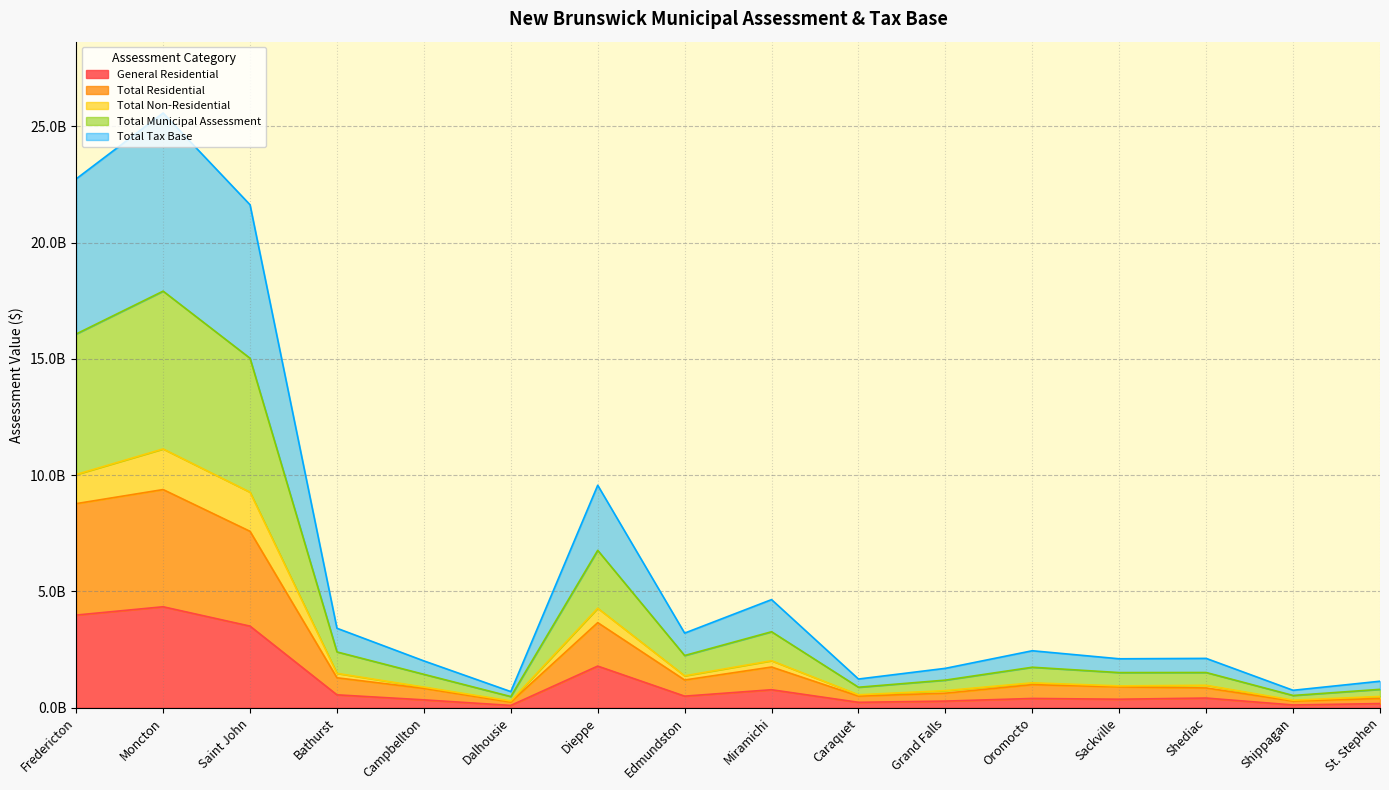

At which category does Total Non-Residential reach its first local peak?

Moncton